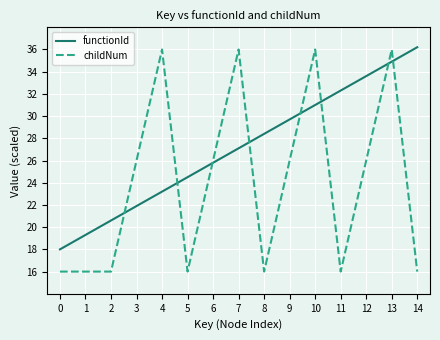

Rank the series by their average value, from lowest to highest.

childNum, functionId